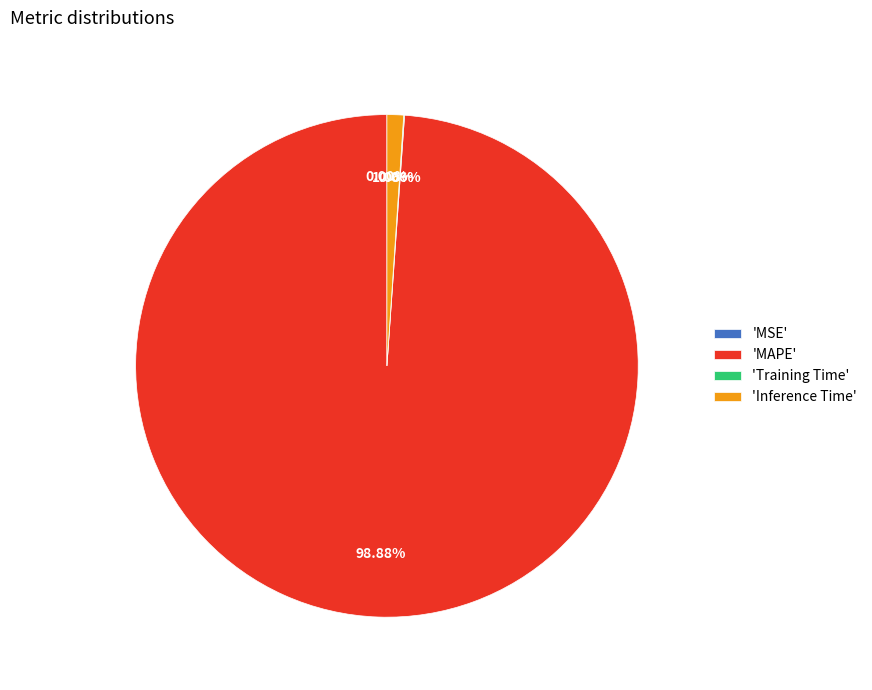

Which category has the biggest portion of the pie?

'MAPE'